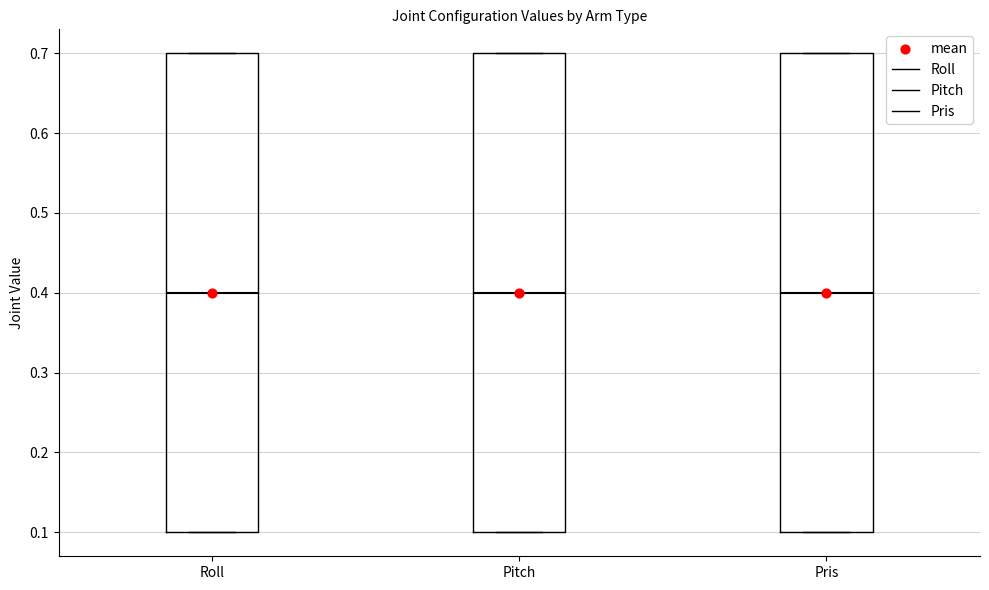

Reading left to right, read every box against the y-axis: the position of its median line, the range the box covers, and the ends of its whiskers. The values are not printed on the chart, so give them approximately, as read against the axis.

Roll: median 0.4, box 0.1 to 0.7, whiskers 0.1 to 0.7
Pitch: median 0.4, box 0.1 to 0.7, whiskers 0.1 to 0.7
Pris: median 0.4, box 0.1 to 0.7, whiskers 0.1 to 0.7